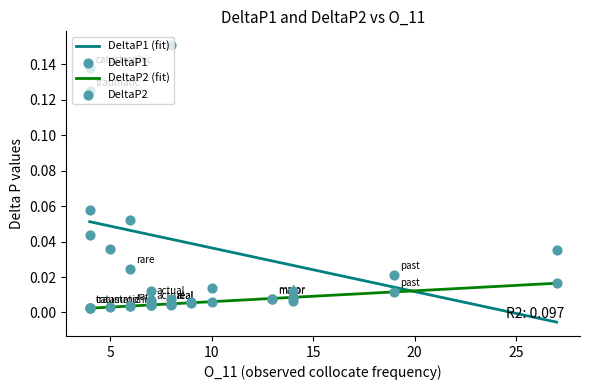

Which series has the widest spread of Y values?

DeltaP1